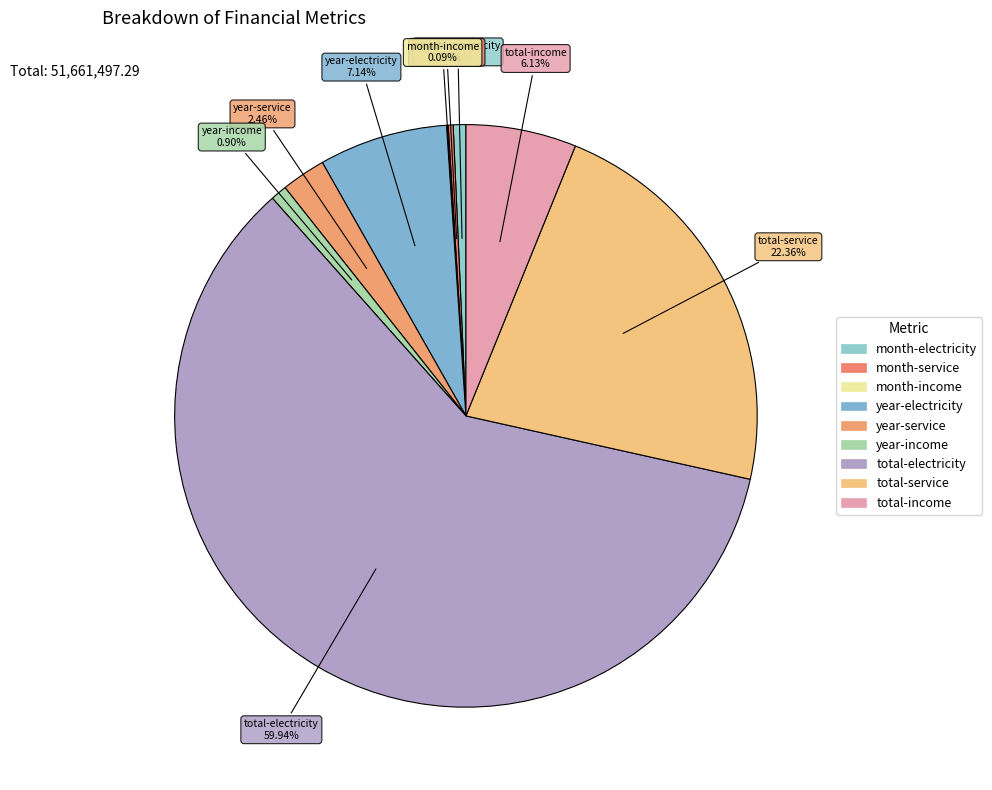

To the nearest percent, what portion does year-service represent?

2%